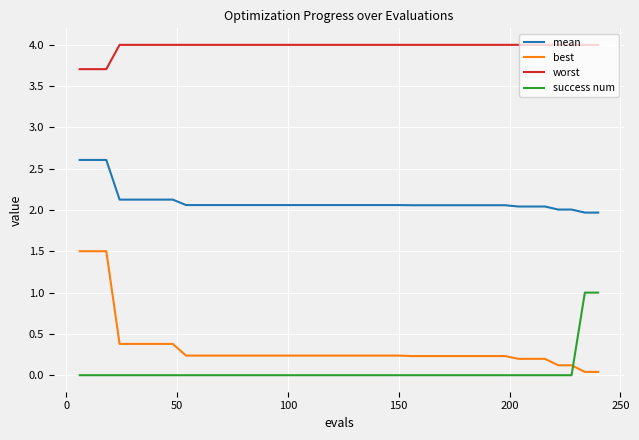

What is the greatest value displayed?

4.0